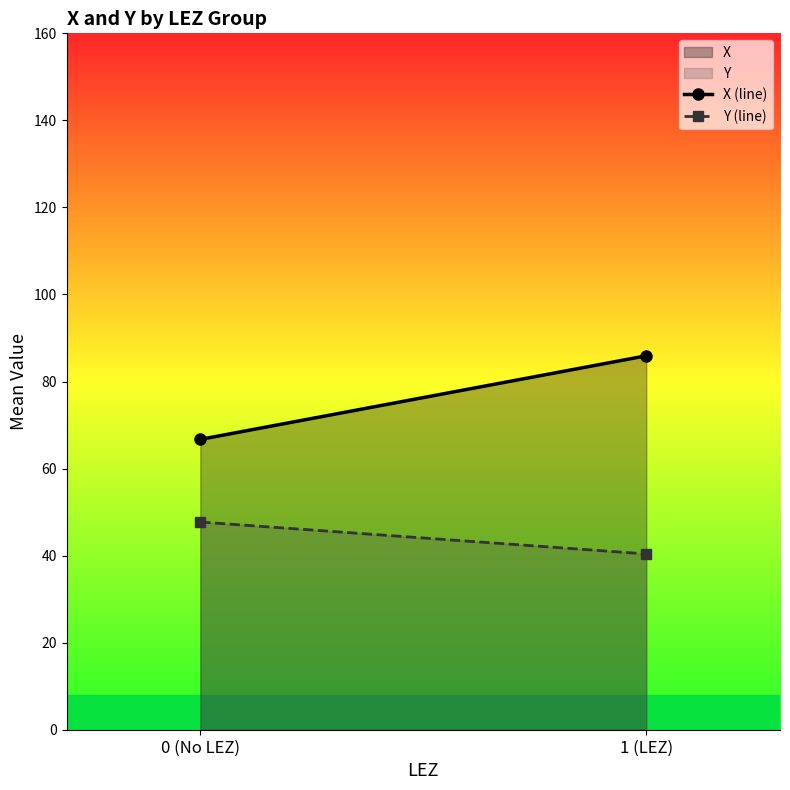

List the series in order of their peak value, highest first.

X (line), Y (line)